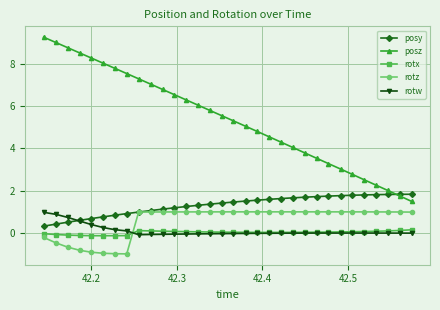

True or false: posz has more than 1 interior local peaks.

False